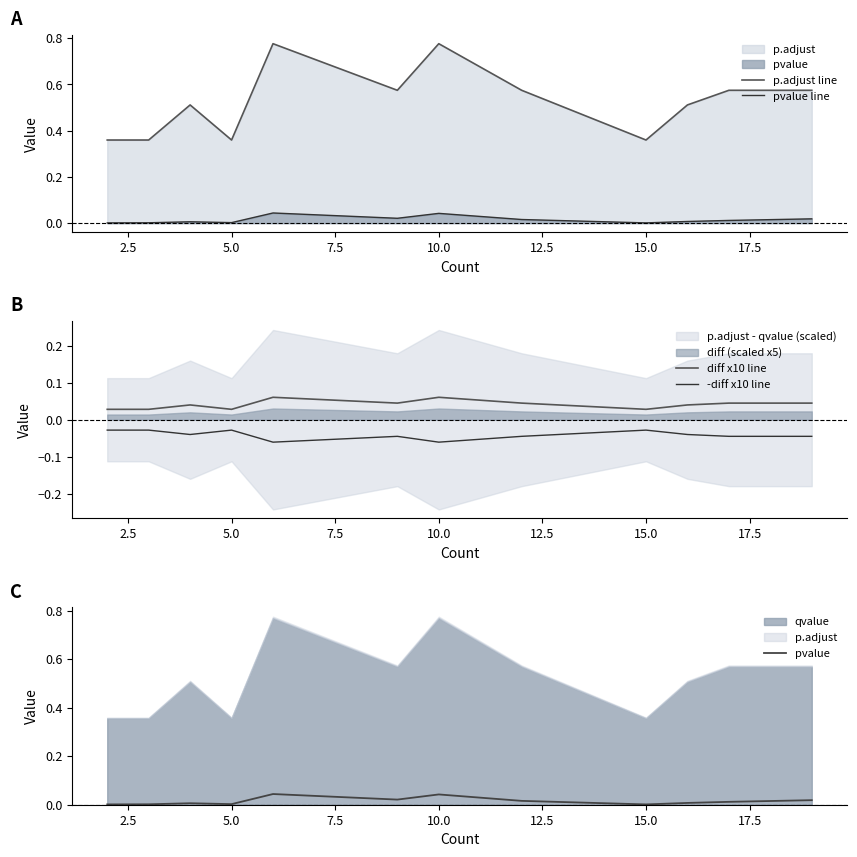

How many lines are shown in the chart?

5